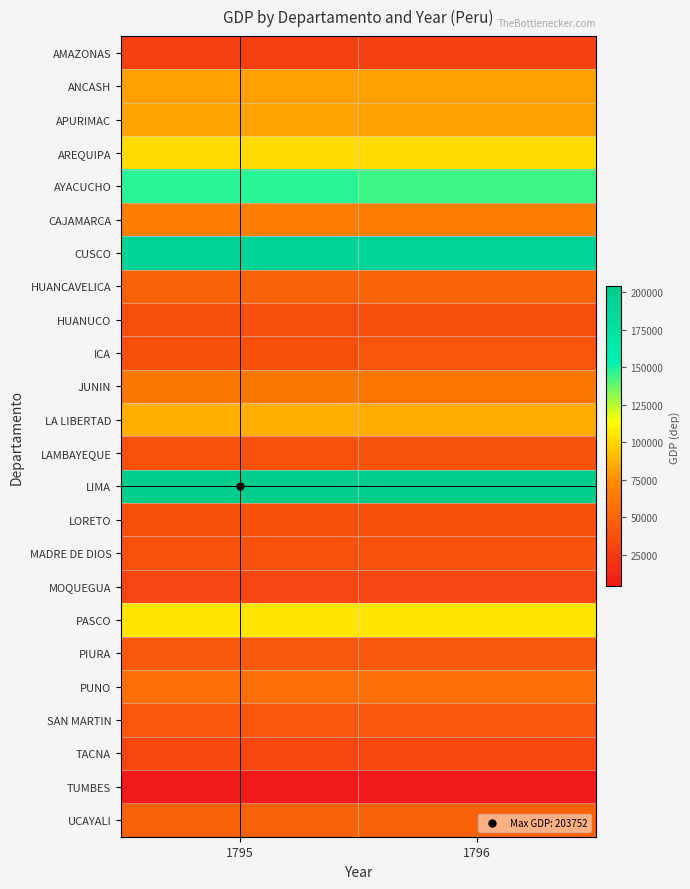

Which series has the largest range (max minus min)?

AYACUCHO